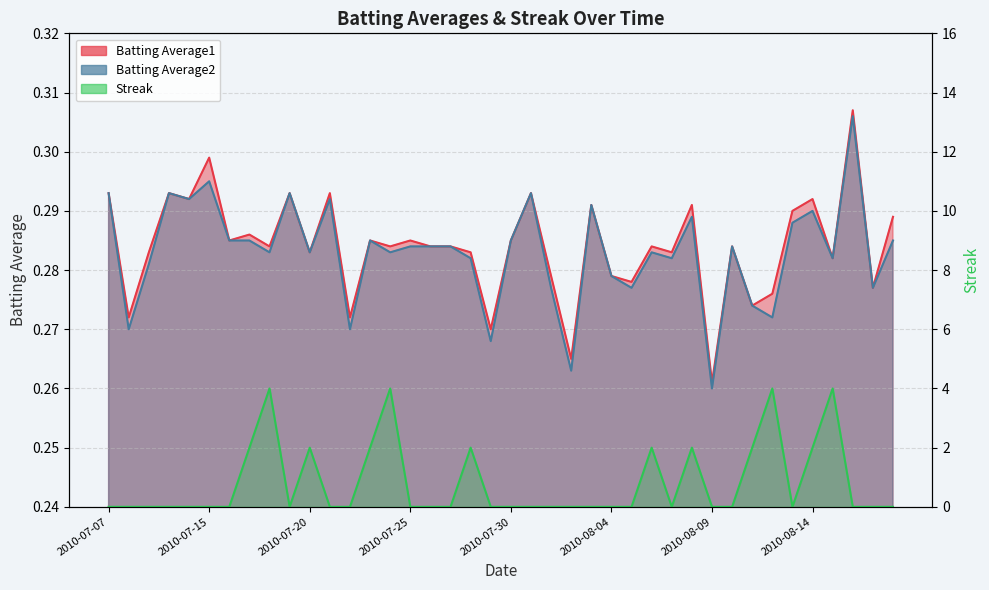

Is the value of Batting Average2 at 2010-08-07 greater than the value of Batting Average1 at 2010-08-16?

No